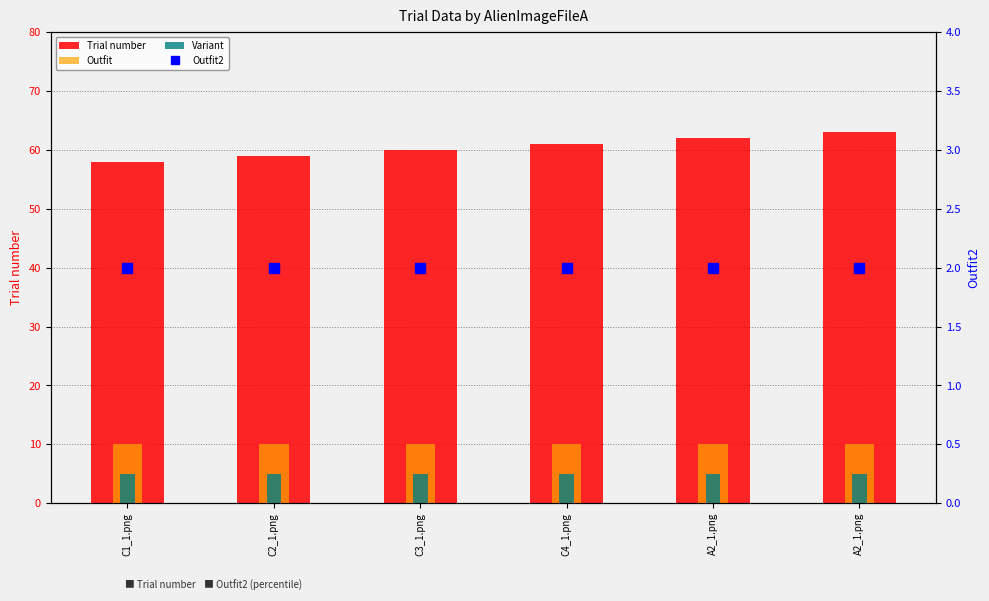

Where is Outfit nearest to the value 10?

C1_1.png